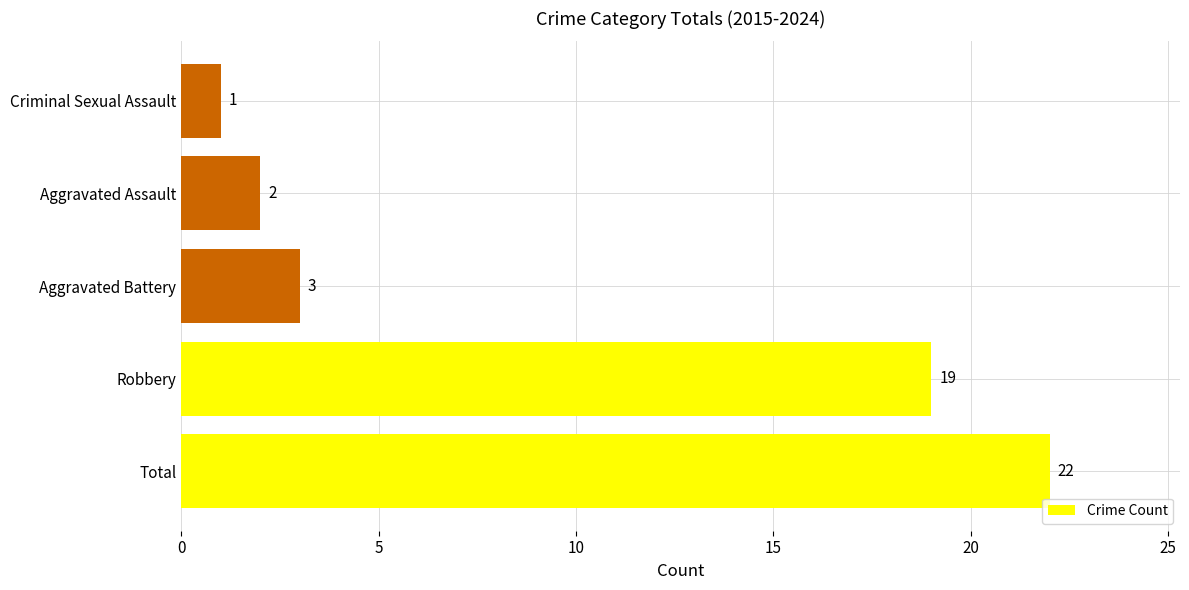

Reading bottom to top, list all the values displayed in this chart.

Total=22	Robbery=19	Aggravated Battery=3	Aggravated Assault=2	Criminal Sexual Assault=1